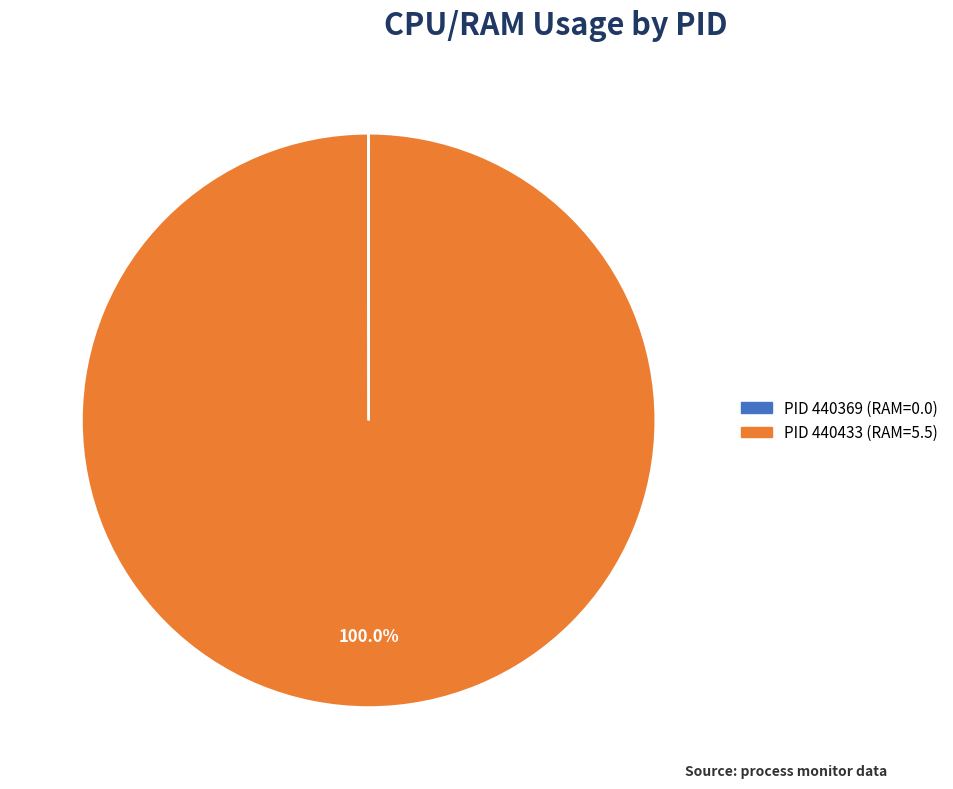

Is there any slice that represents more than half of the pie?

Yes